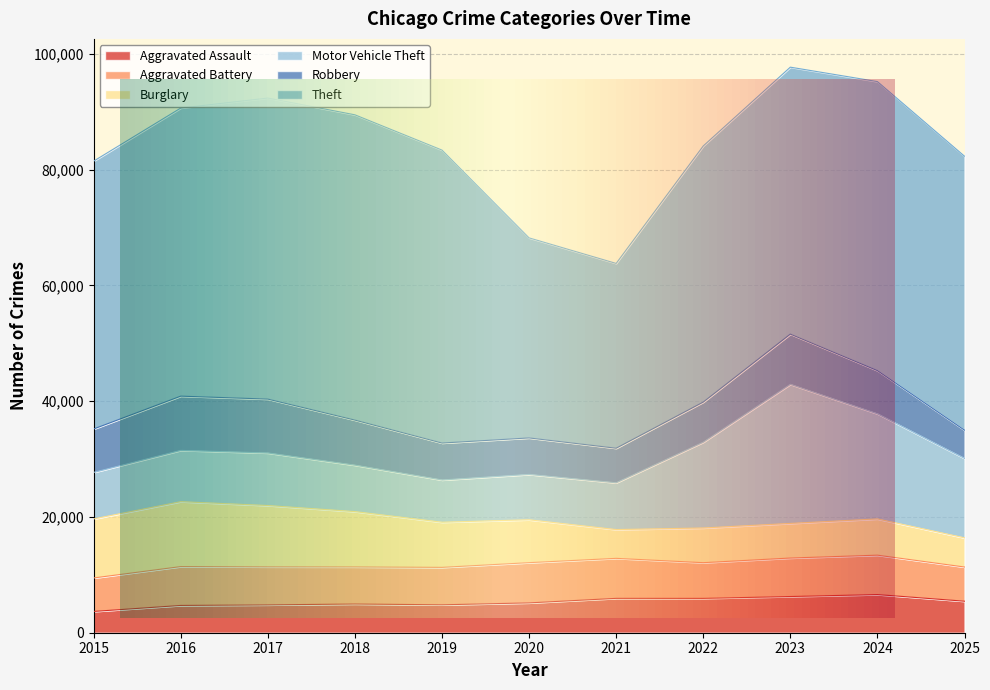

Rank the categories by Motor Vehicle Theft value from lowest to highest.

2019, 2020, 2018, 2015, 2021, 2016, 2017, 2025, 2022, 2024, 2023